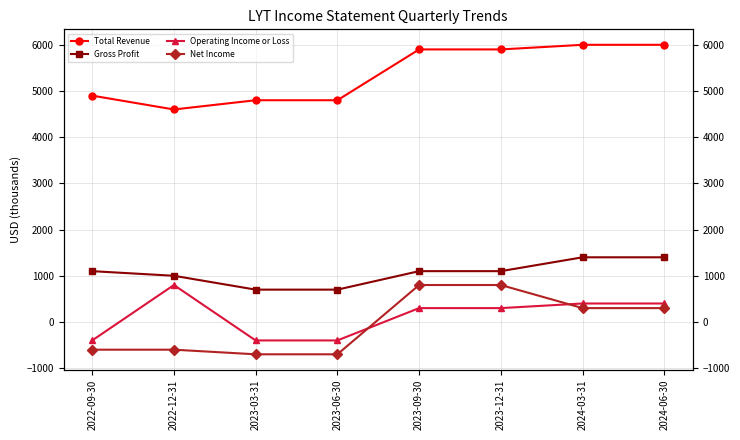

Between 2022-12-31 and 2023-06-30, which series saw the biggest shift?

Operating Income or Loss